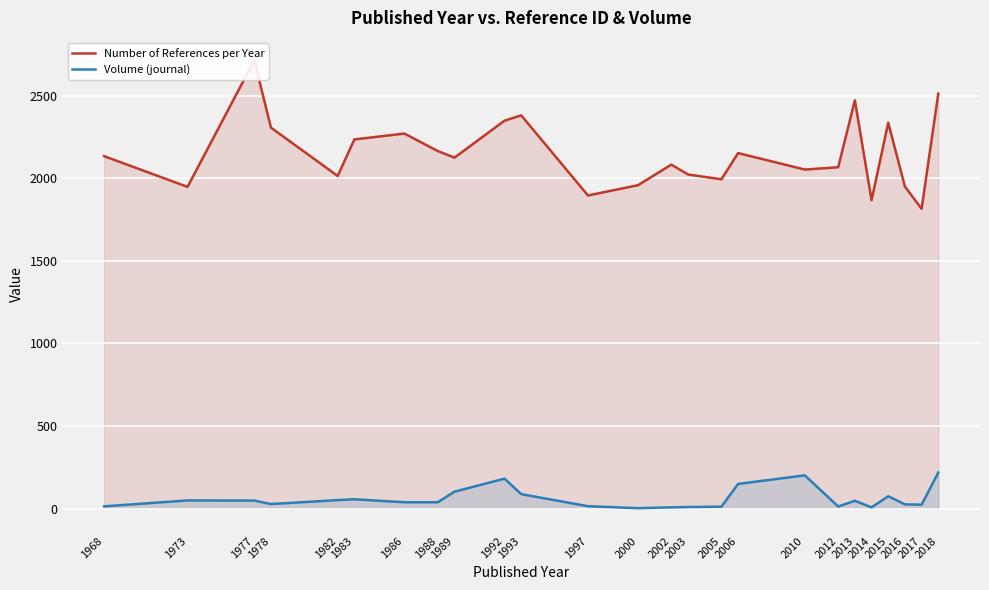

What is the maximum value for Number of References per Year?

2716.0